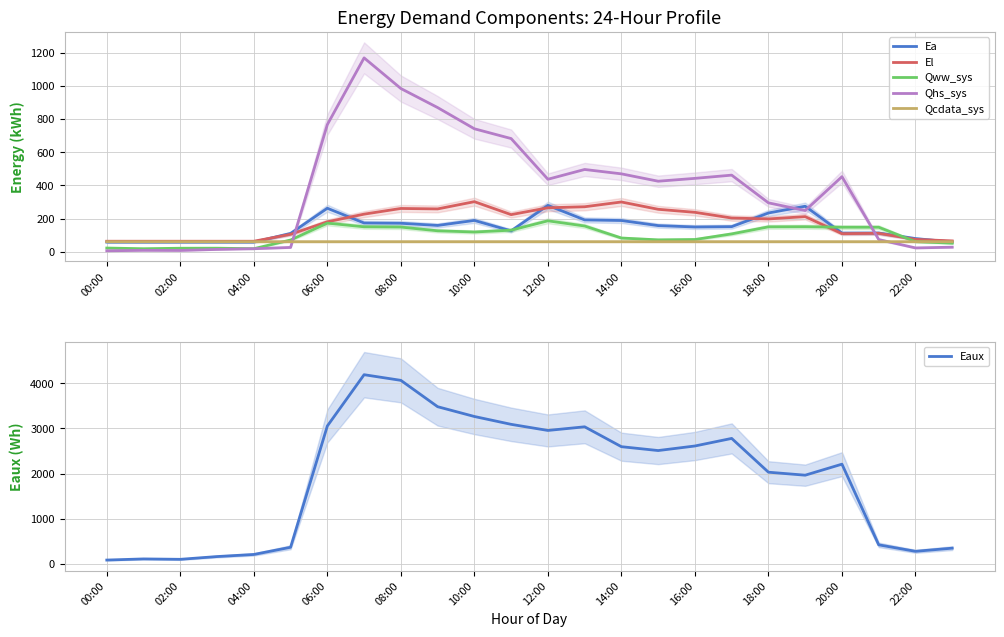

Does the chart have visible grid lines?

Yes